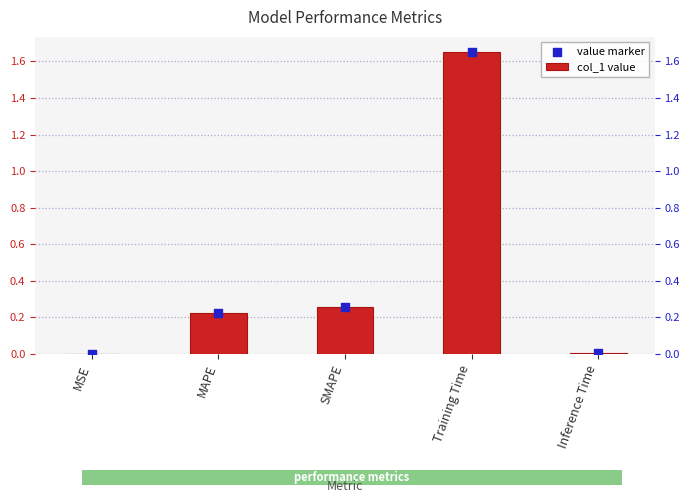

What are all the series names shown in the legend?

col_1 value, value marker